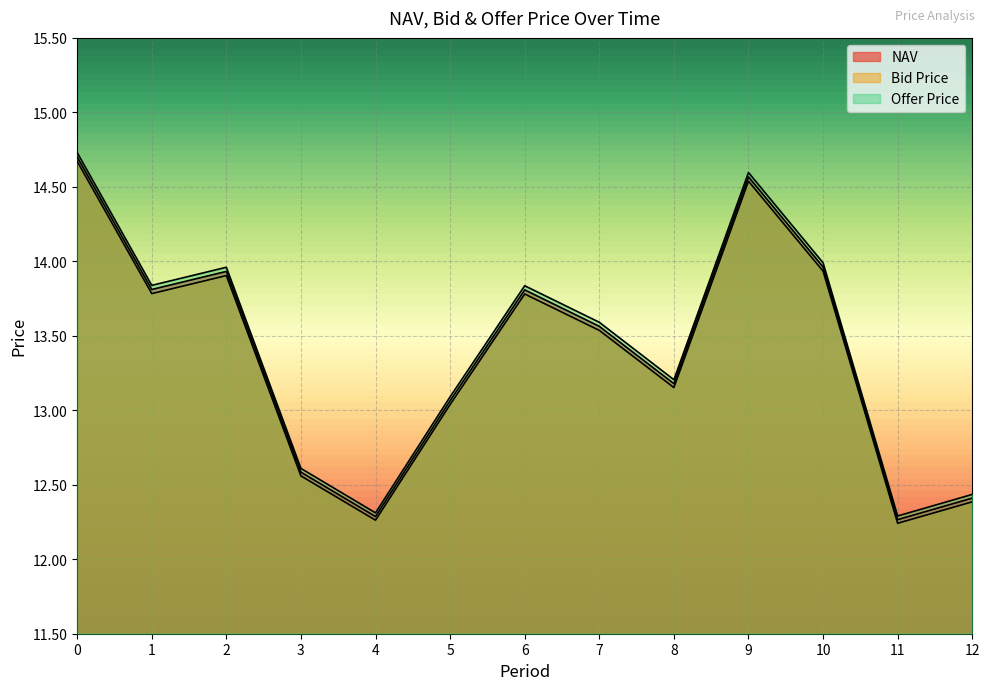

How many interior local valleys does the NAV series have?

4